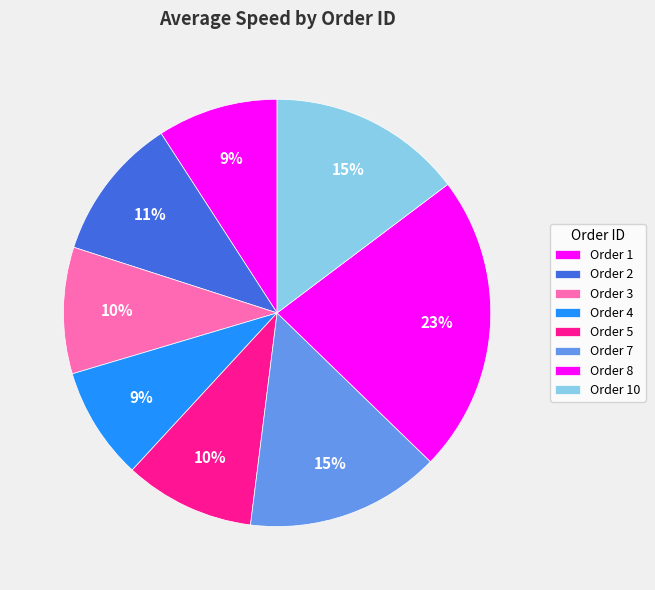

To the nearest percent, what portion does Order 2 represent?

11%